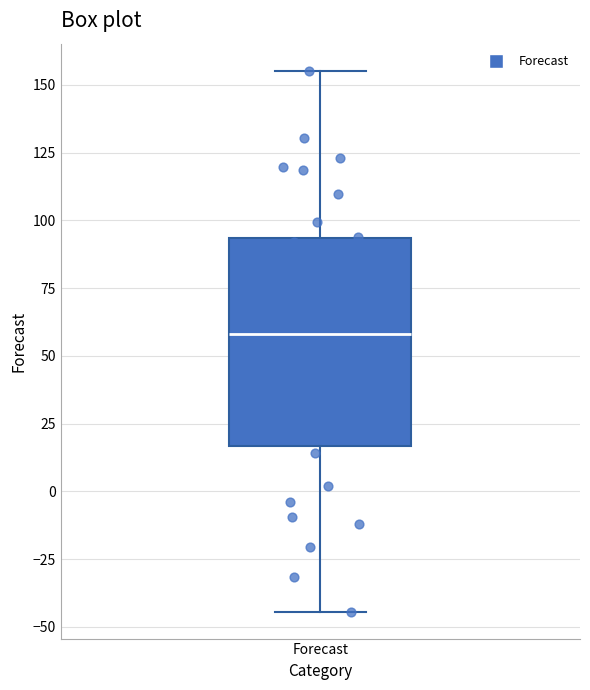

Transcribe this box plot: give where the median line is, the range the box spans, and where the two whiskers end, as read against the y-axis. The values are not printed on the chart, so give them approximately, as read against the axis.

median 60, box 15 to 95, whiskers -45 to 155